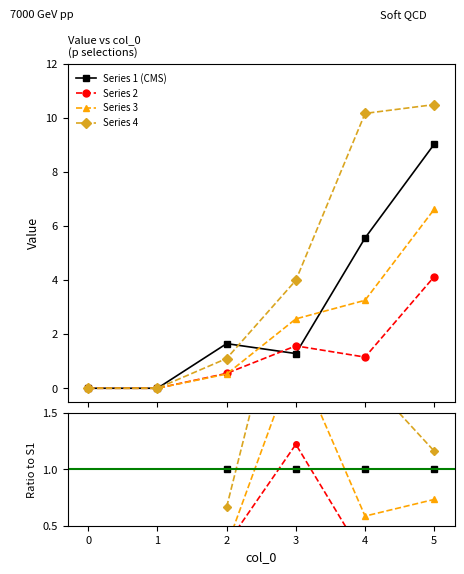

Reading right to left, list all the values displayed in this chart.

1: 9.0	5.6	1.3	1.6	0.0	0.0
2: 4.1	1.2	1.6	0.6	0.0	0.0
3: 6.6	3.3	2.6	0.5	0.0	0.0
4: 10.5	10.2	4.0	1.1	0.0	0.0